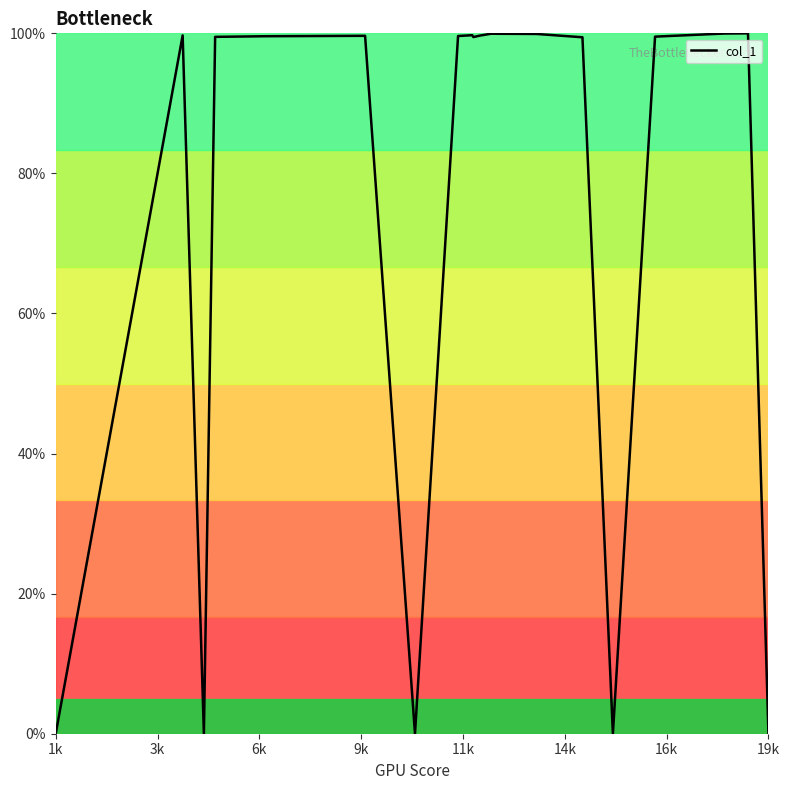

What is the greatest value displayed?

100.0